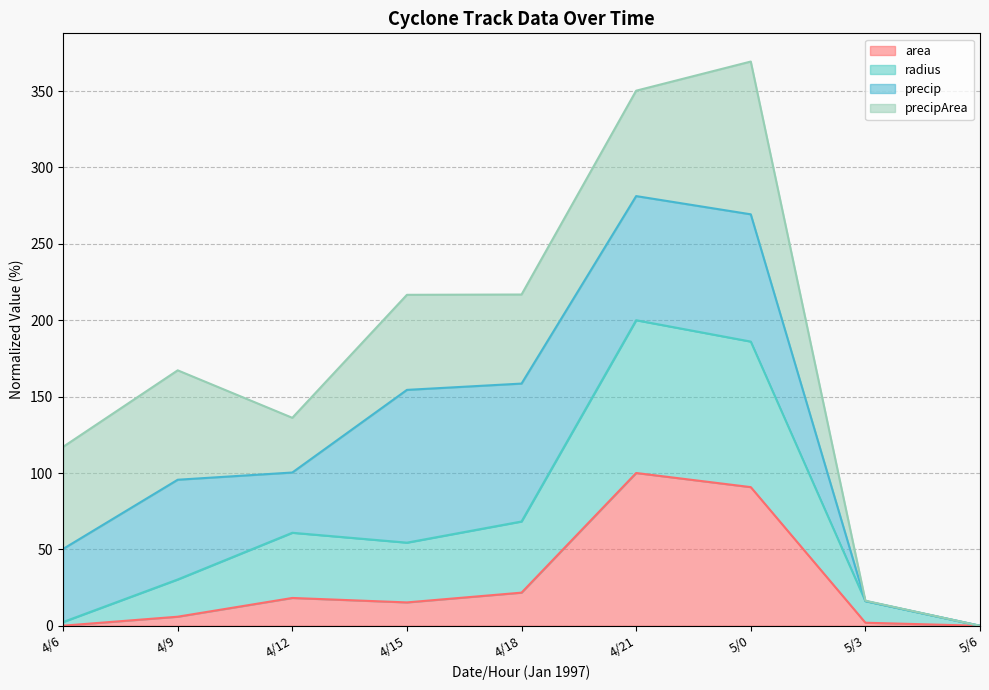

List the labels in order of area value, smallest first.

5/6, 4/6, 5/3, 4/9, 4/15, 4/12, 4/18, 5/0, 4/21